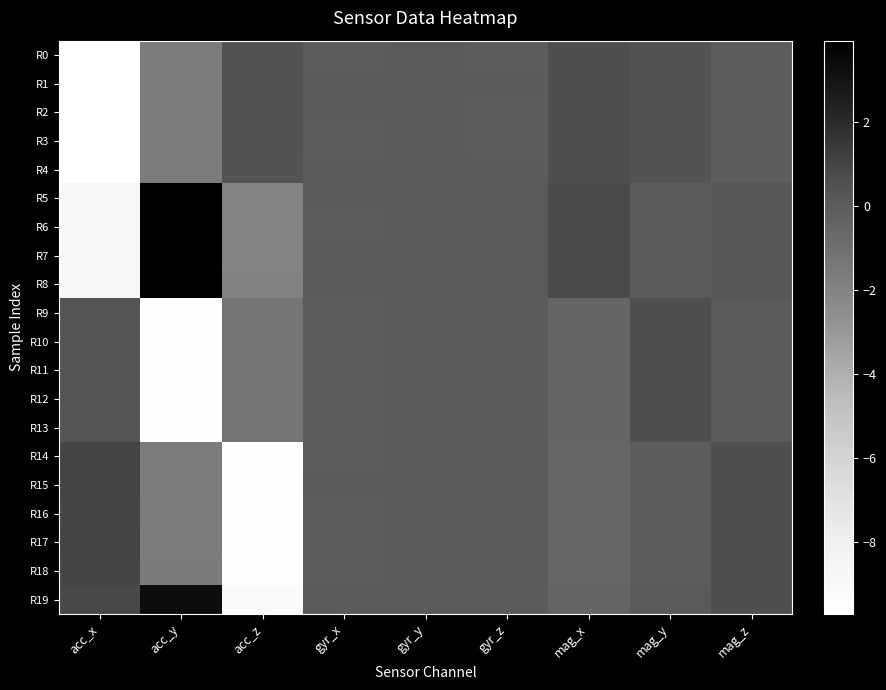

What is the maximum value shown in the chart?

3.9